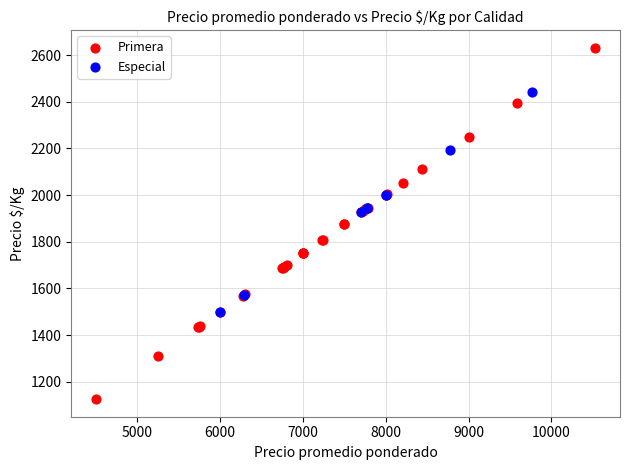

Which series contains the highest Y value?

Primera